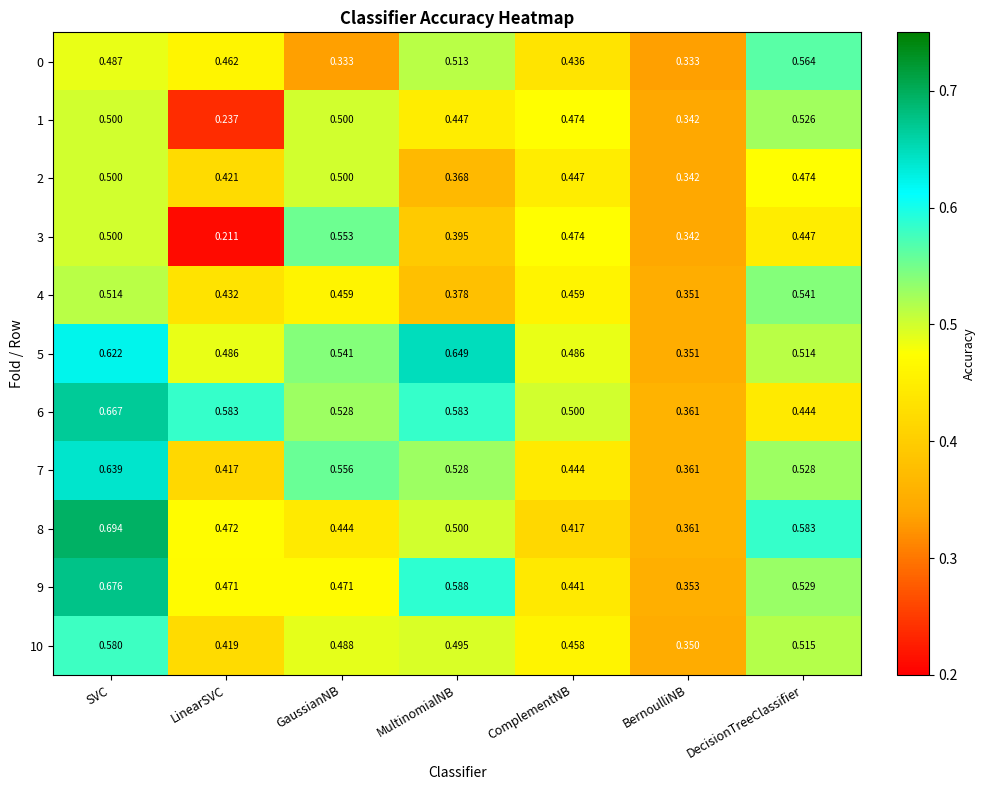

Which category has the lowest value across all series?

LinearSVC